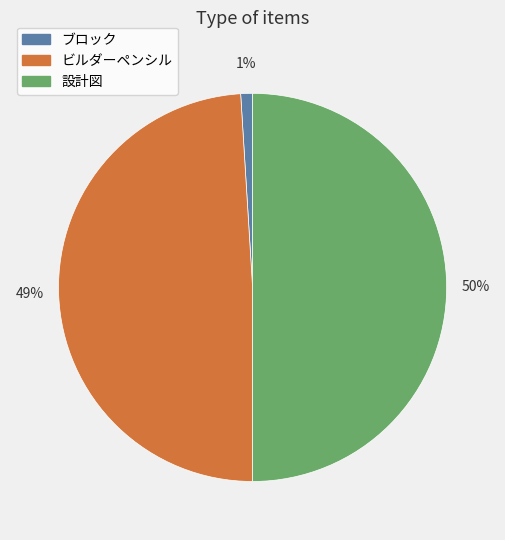

Combined, do ブロック and 設計図 account for over 50%?

Yes